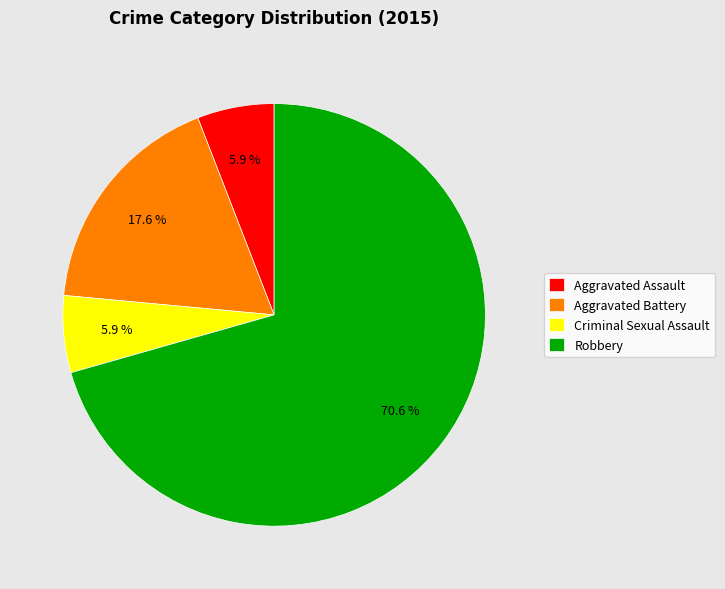

Which slice is the largest?

Robbery